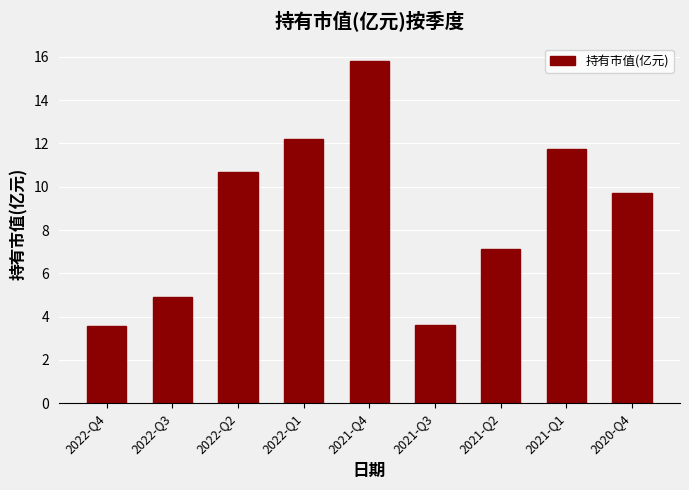

What is the sum of all values?

79.3